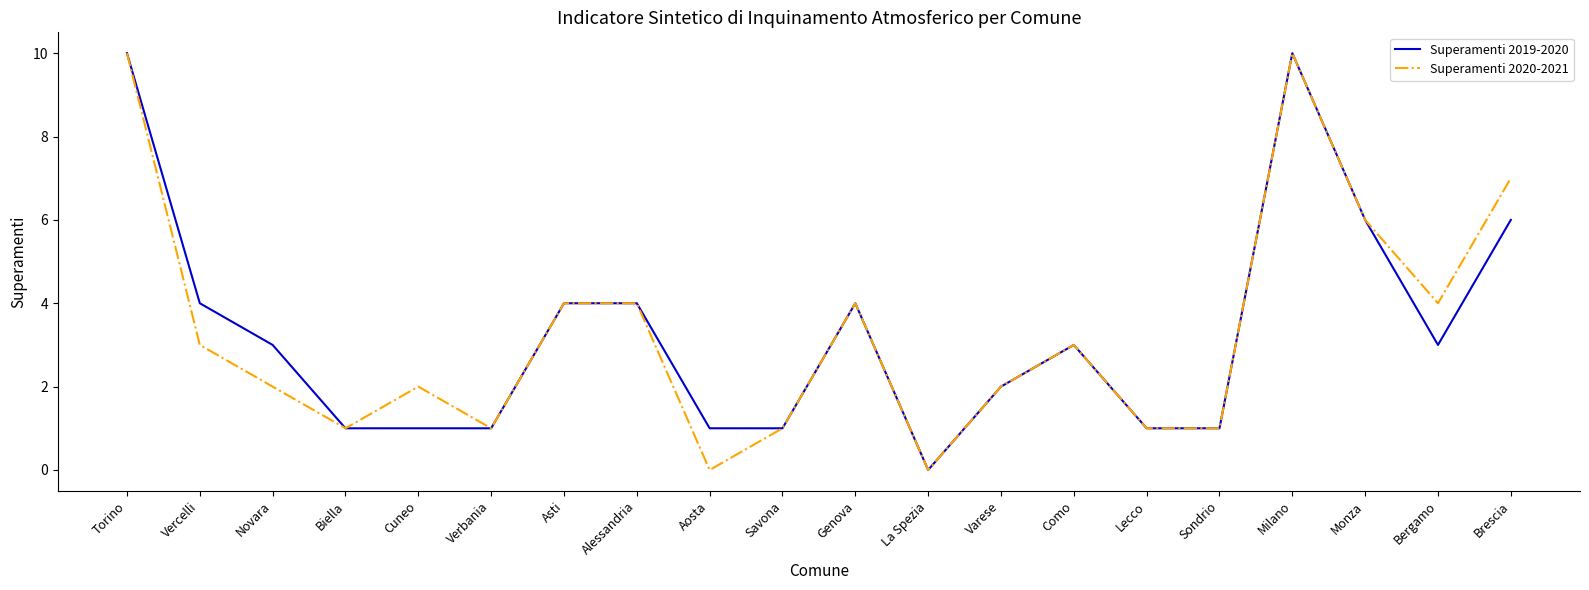

What is the difference between the second highest and second lowest values in the Superamenti 2019-2020 series?

9